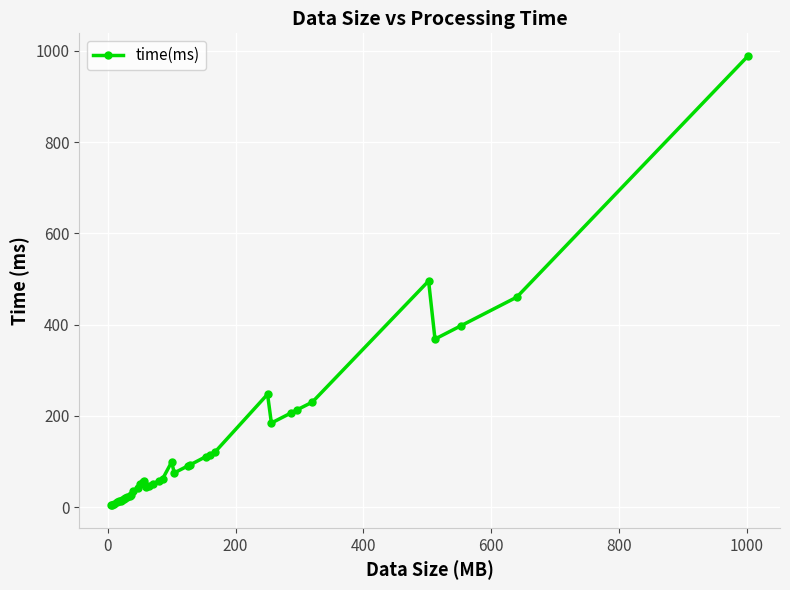

What is the maximum value shown in the chart?

989.1